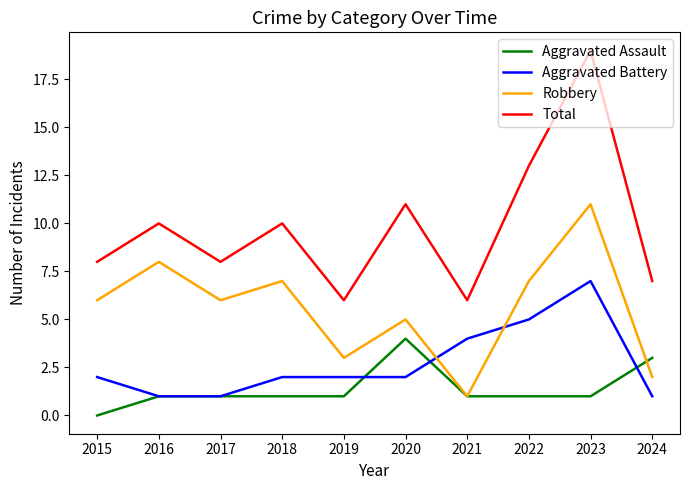

What are all the series names shown in the legend?

Aggravated Assault, Aggravated Battery, Robbery, Total